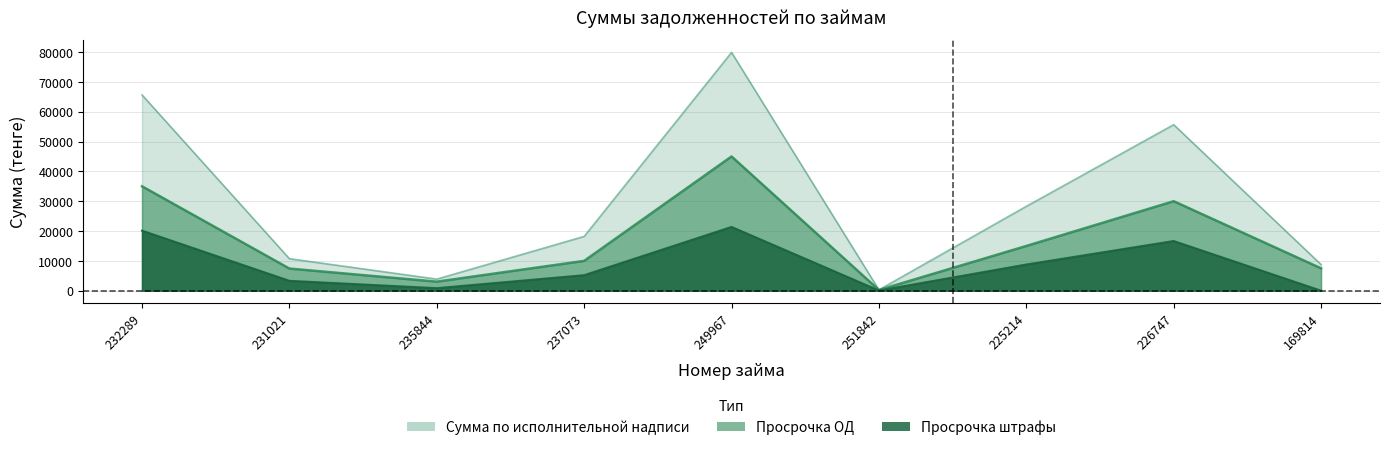

What is the greatest value displayed?

79875.0